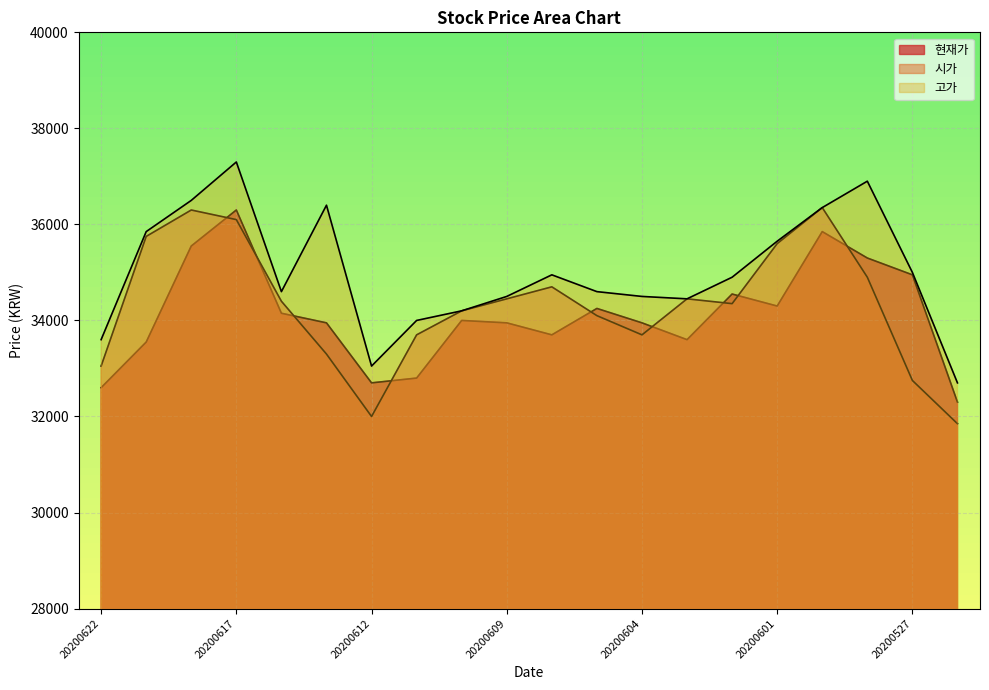

Rank the series at 20200603 from lowest to highest value.

현재가, 시가, 고가